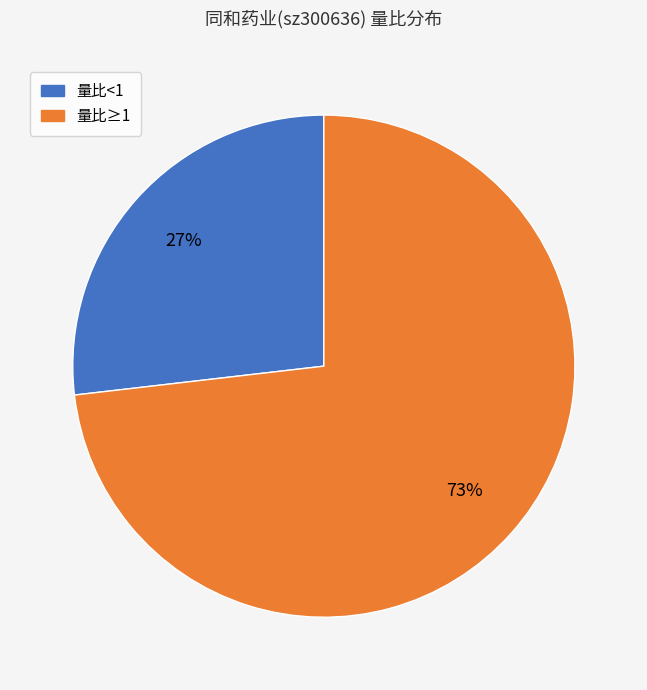

To the nearest percent, what is the average slice percentage?

50%